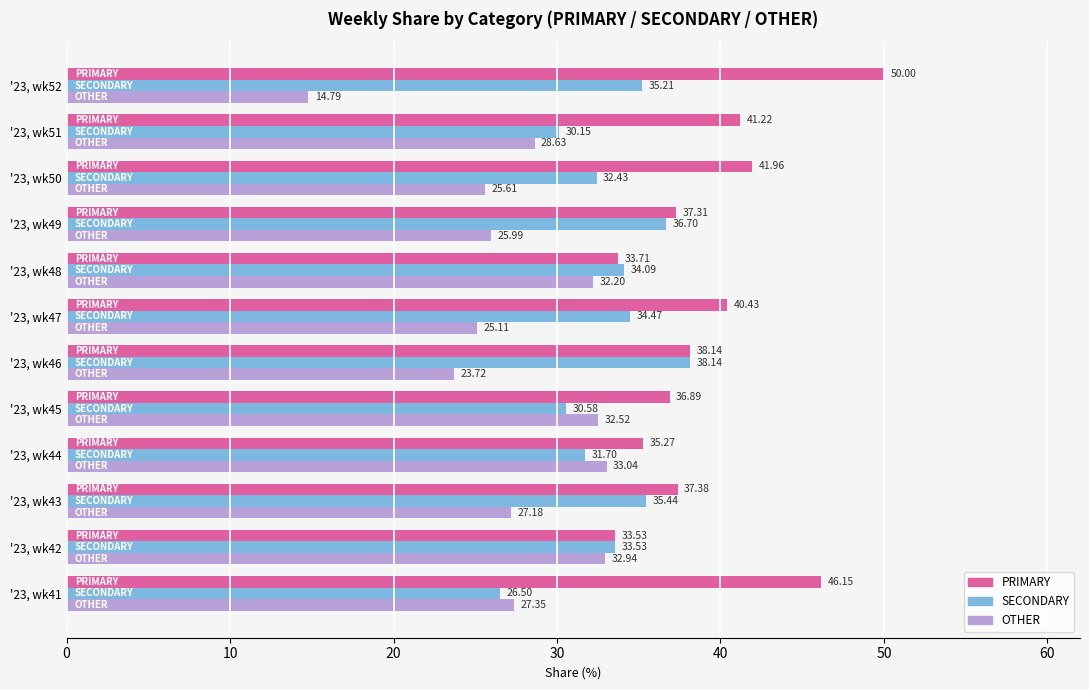

What is the average value of the PRIMARY series?

39.3